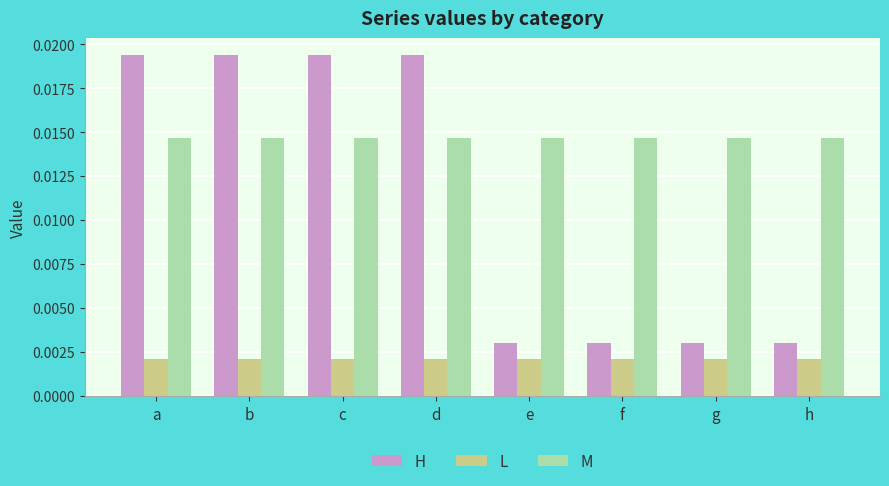

List the series in order of their overall mean, lowest first.

L, H, M